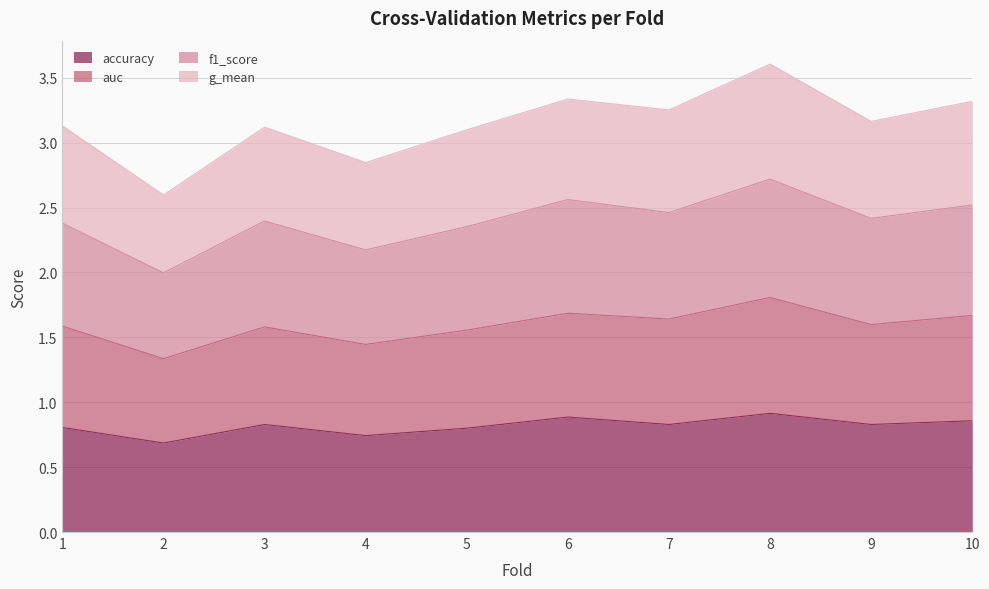

Is the value of f1_score at 7 greater than the value of g_mean at 4?

Yes